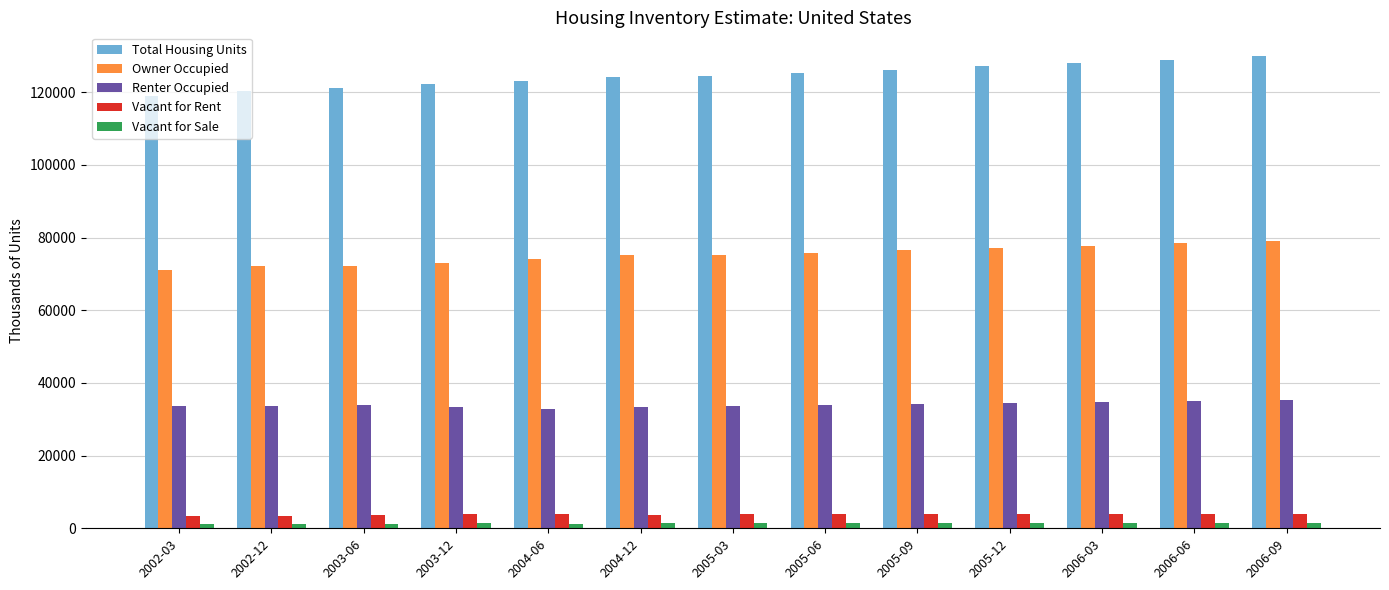

Which series has the largest range (max minus min)?

Total Housing Units